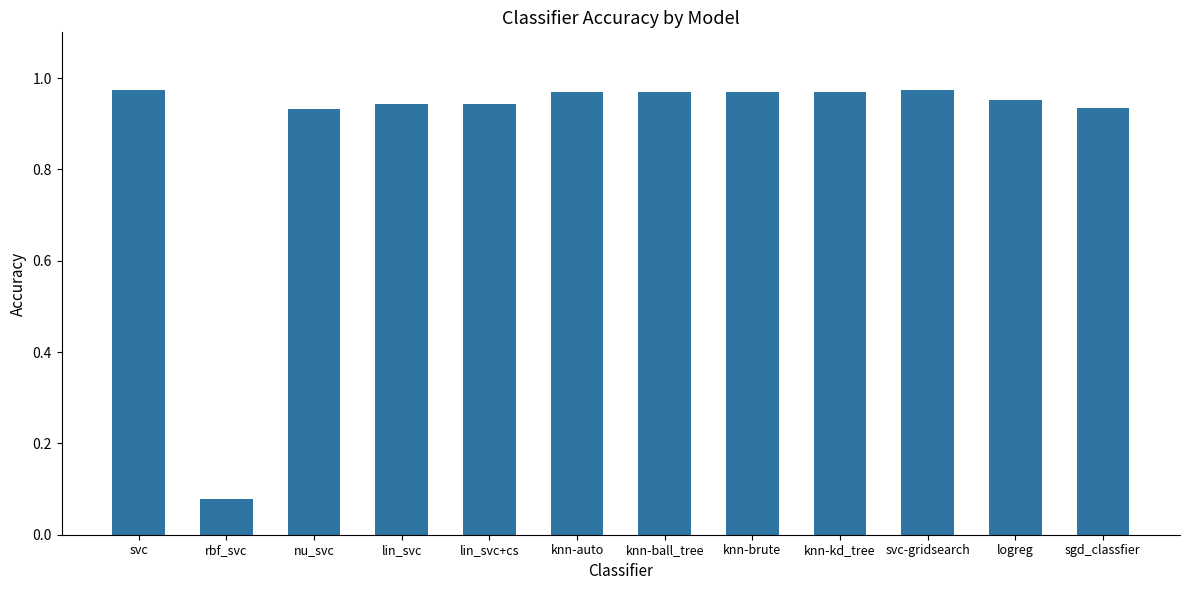

At which label is the value closest to 0?

rbf_svc